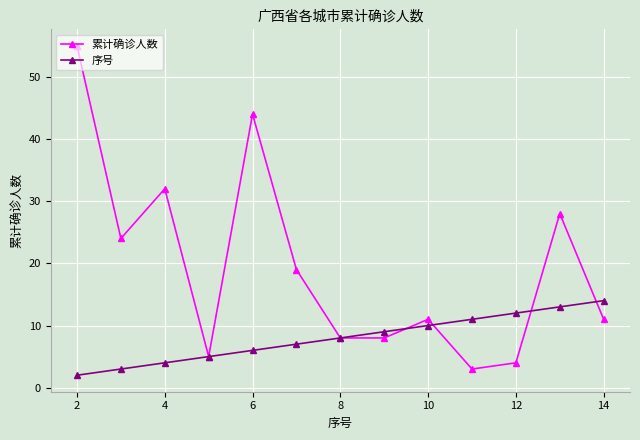

Count the number of data series in this chart.

2